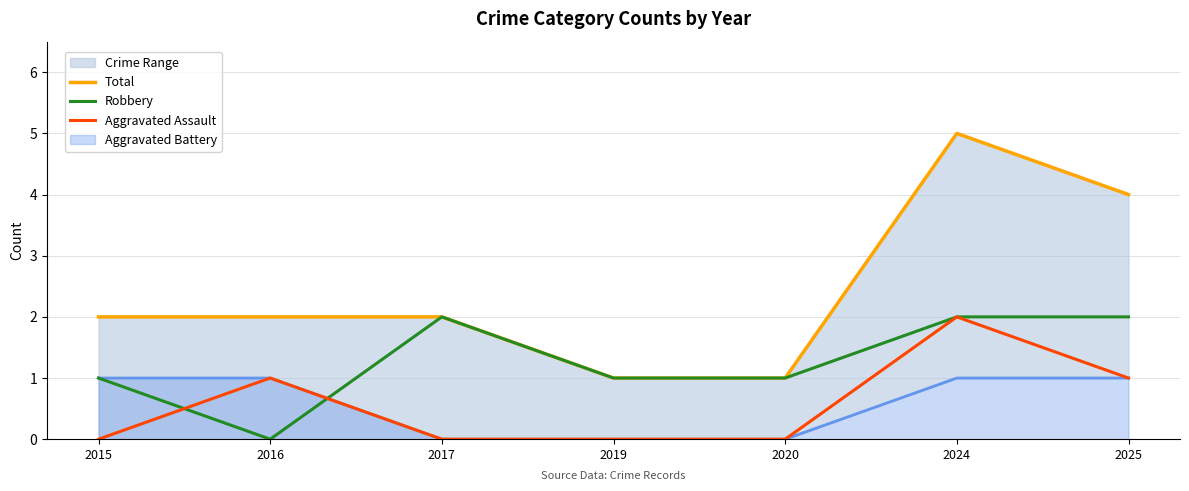

Where does the Robbery series first go above 1?

2017